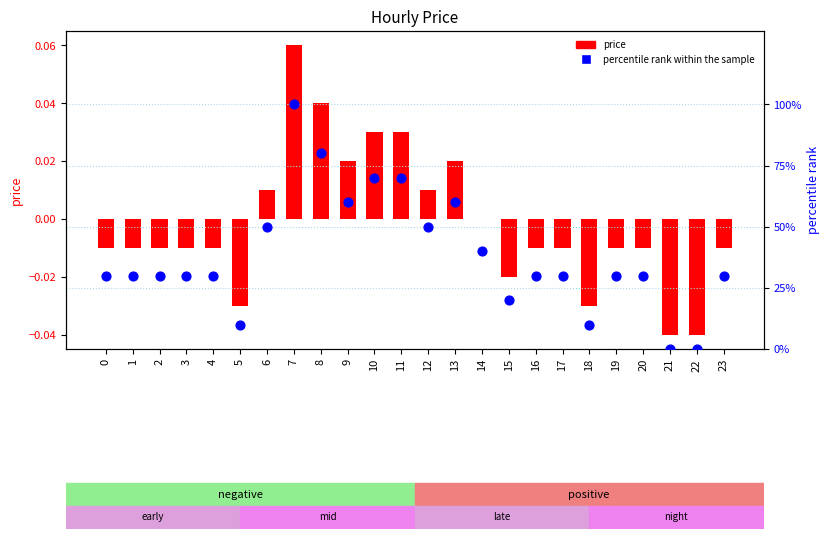

Which series has the largest total across all categories?

percentile rank within the sample